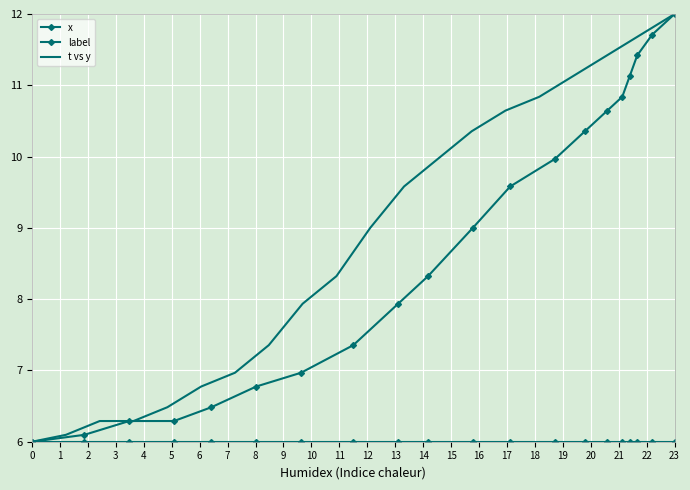

At how many categories does at least one series exceed 7?

13